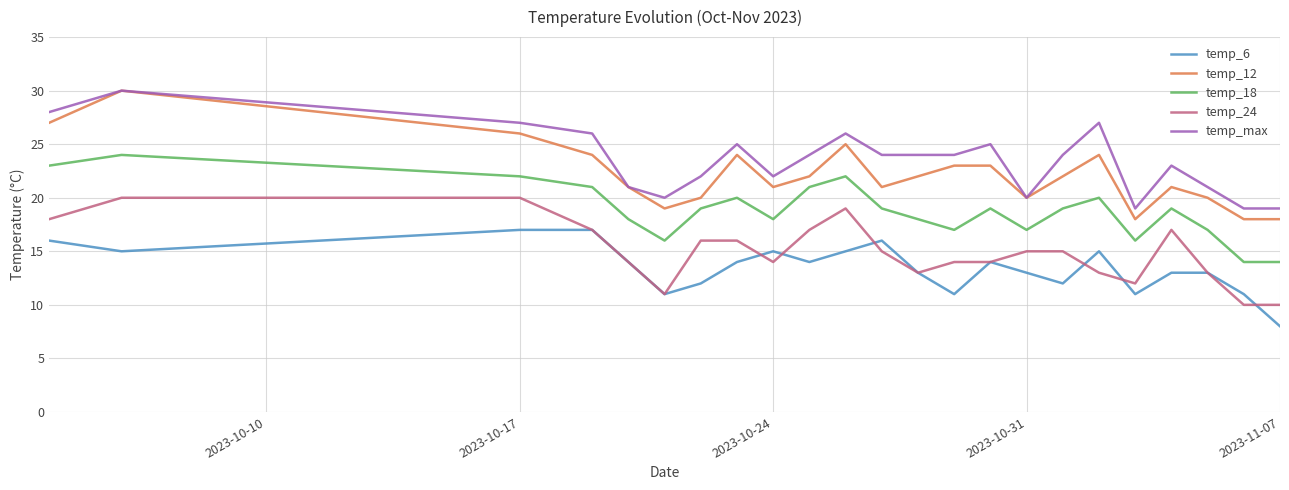

What is the average value of the temp_24 series?

15